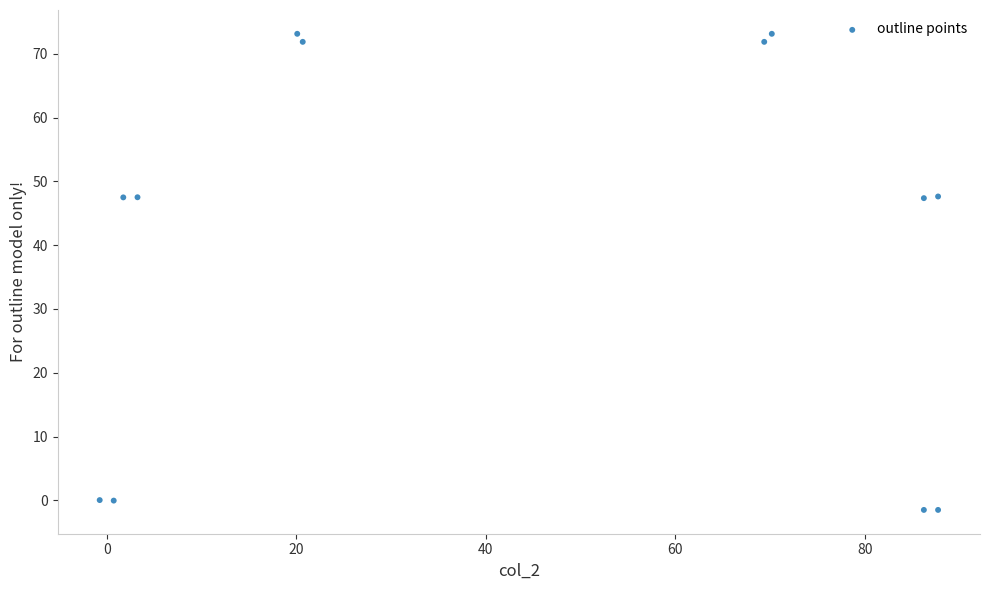

What is the range of Y values (max minus min)?

74.6